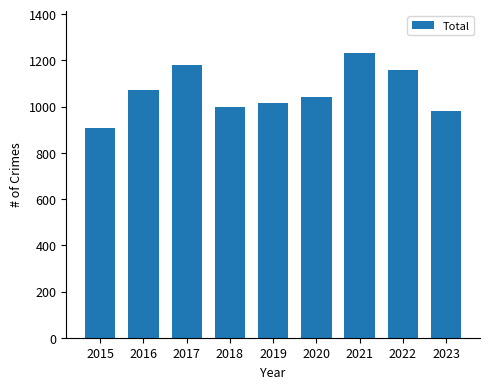

How many data points are less than 1041?

4